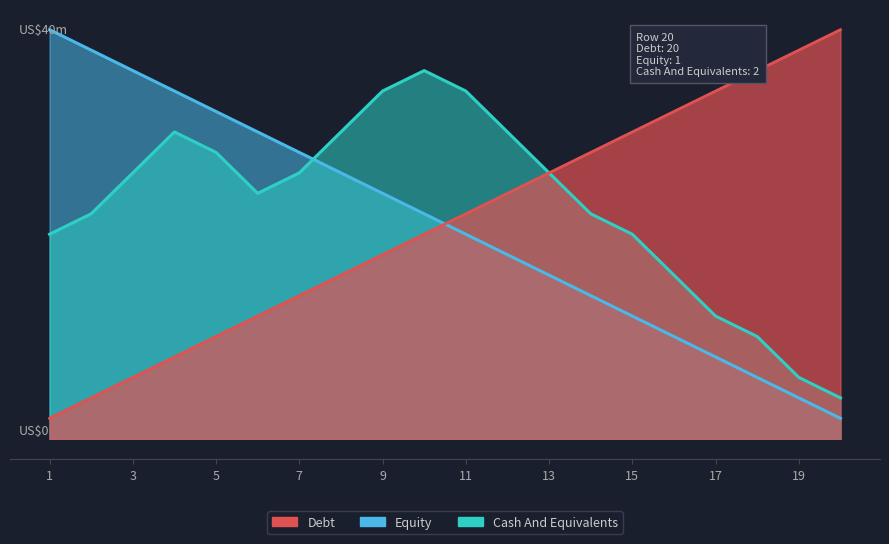

Does the chart display data point markers on the line(s)?

No